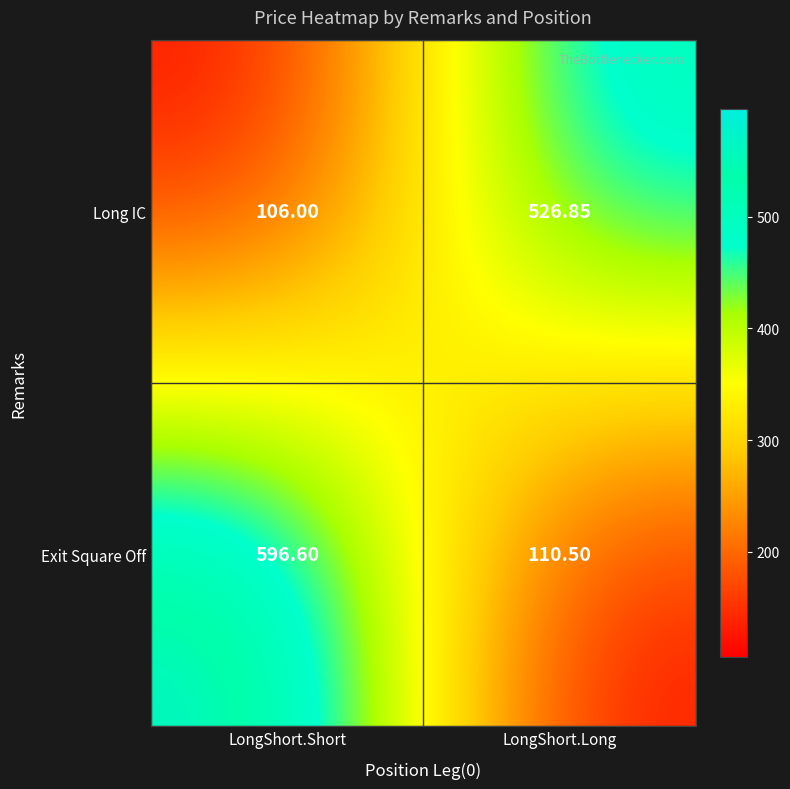

Rank the series at LongShort.Long from lowest to highest value.

Exit Square Off, Long IC